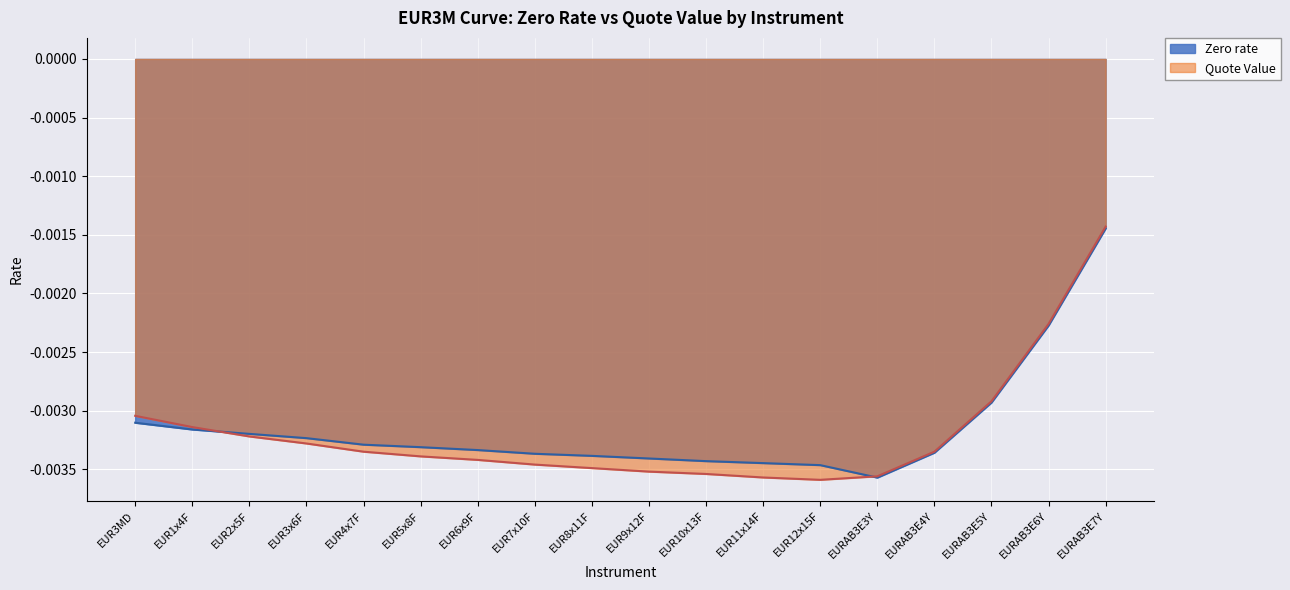

Rank the series at EUR4x7F from highest to lowest value.

Zero rate, Quote Value